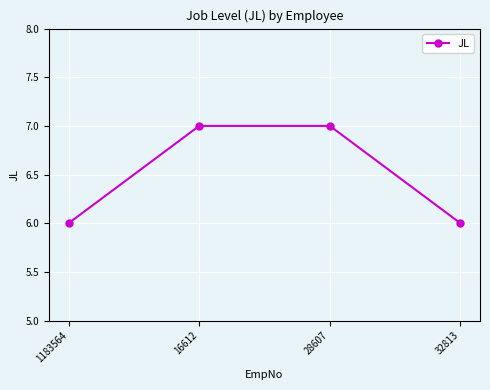

What is the change in value from 1183564 to 16612?

+1